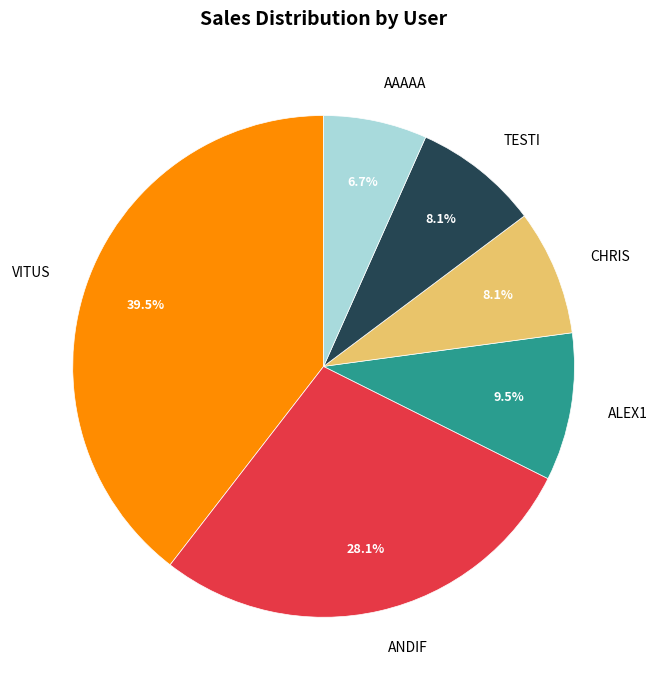

The ANDIF slice represents 37% of the pie. True or false?

False